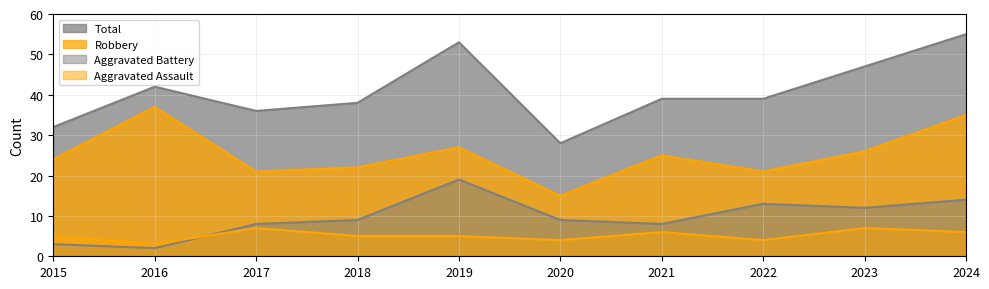

What is the maximum value shown in the chart?

55